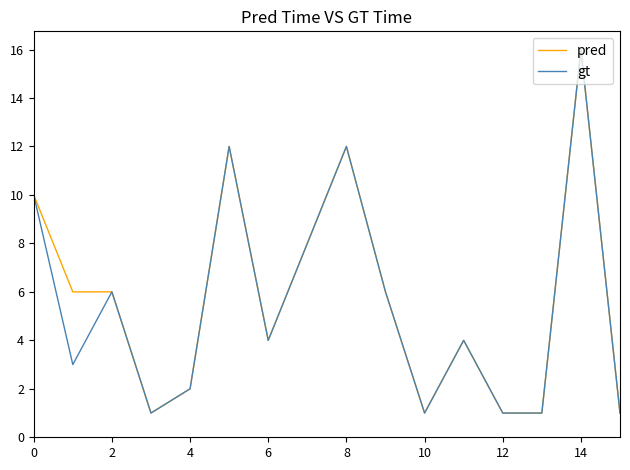

Count the number of categories in the chart.

16